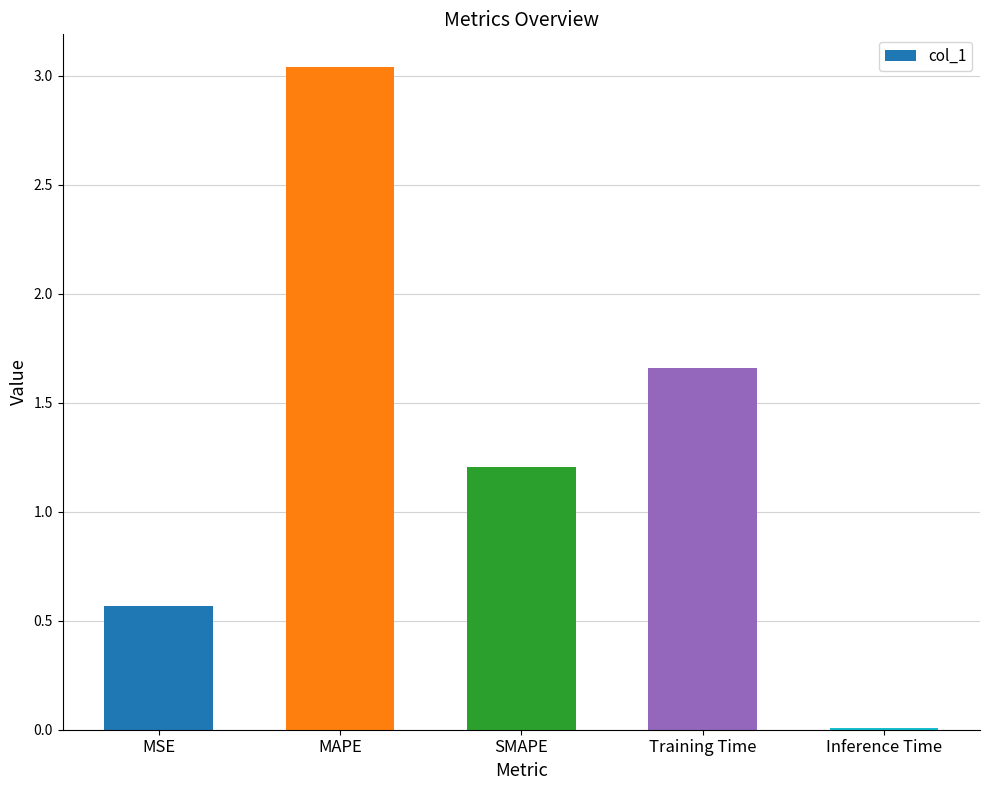

Are the bars grouped side by side (vs. stacked)?

No